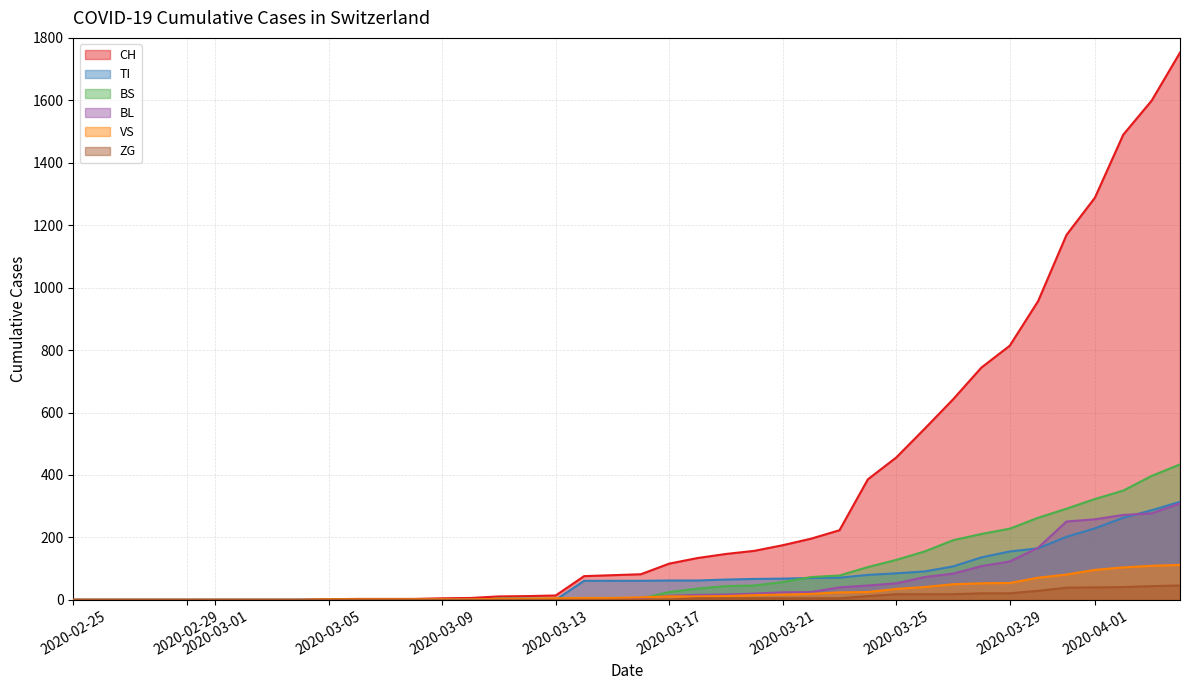

At which label does TI reach its minimum?

2020-02-25